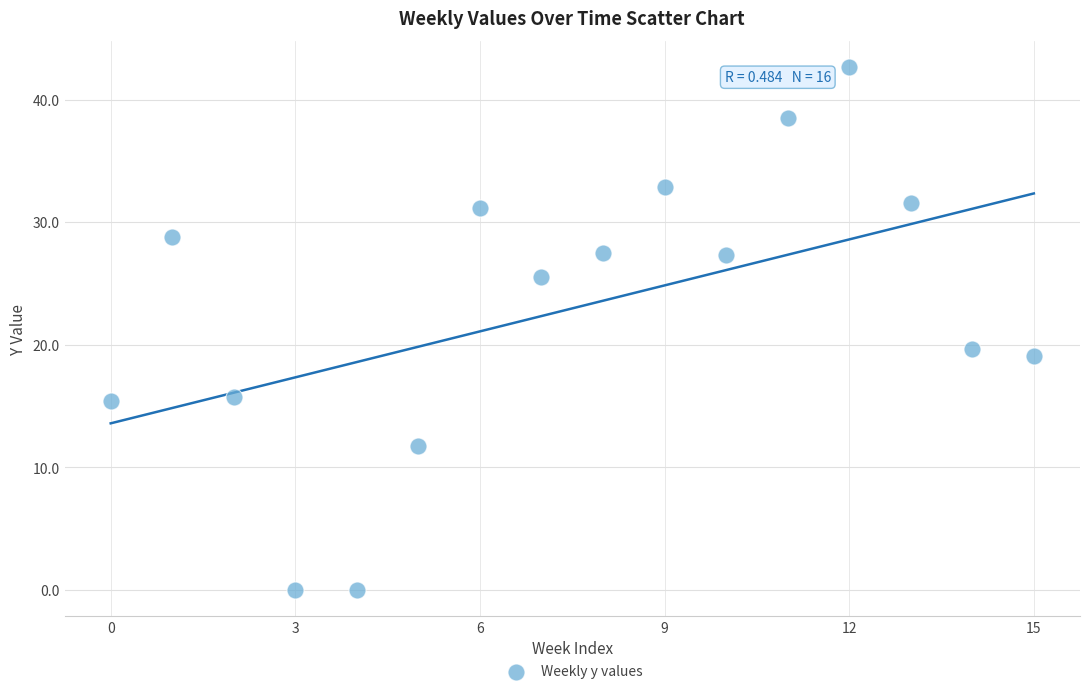

What Y value in the scatter plot is closest to 21?

19.6